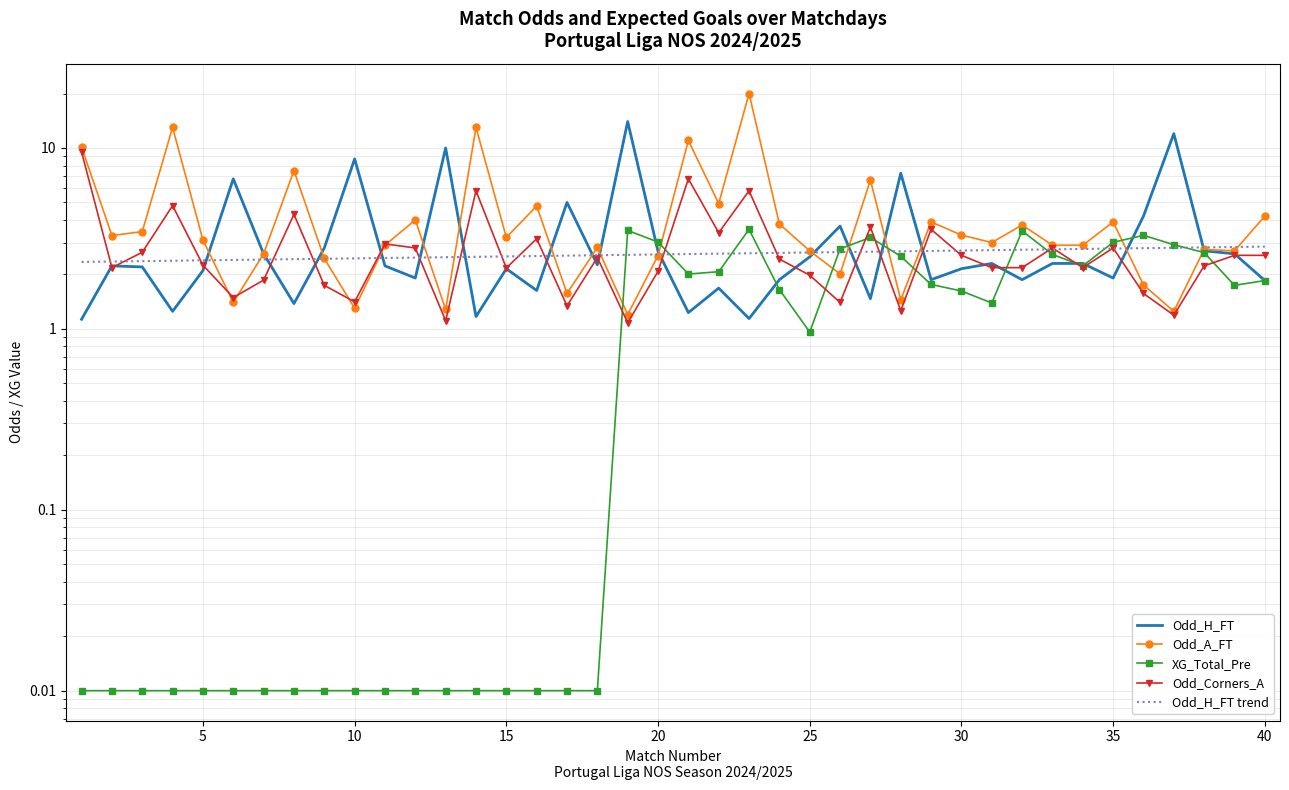

Reading left to right, transcribe all the data shown in this chart.

Odd_H_FT: 1.1	2.2	2.2	1.2	2.1	6.8	2.6	1.4	2.8	8.7	2.2	1.9	10.0	1.2	2.1	1.6	5.0	2.3	14.0	2.7	1.2	1.7	1.1	1.9	2.5	3.7	1.5	7.2	1.9	2.1	2.3	1.9	2.3	2.3	1.9	4.2	12.0	2.7	2.6	1.9
Odd_A_FT: 10.1	3.3	3.5	13.0	3.1	1.4	2.6	7.5	2.5	1.3	2.9	4.0	1.3	13.0	3.2	4.8	1.6	2.8	1.2	2.5	11.0	4.9	20.0	3.8	2.7	2.0	6.7	1.4	3.9	3.3	3.0	3.8	2.9	2.9	3.9	1.8	1.2	2.8	2.7	4.2
XG_Total_Pre: 0.0	0.0	0.0	0.0	0.0	0.0	0.0	0.0	0.0	0.0	0.0	0.0	0.0	0.0	0.0	0.0	0.0	0.0	3.5	3.0	2.0	2.1	3.5	1.6	1.0	2.8	3.2	2.5	1.8	1.6	1.4	3.5	2.6	2.2	3.0	3.3	2.9	2.6	1.7	1.9
Odd_Corners_A: 9.5	2.2	2.6	4.8	2.2	1.5	1.9	4.3	1.7	1.4	3.0	2.8	1.1	5.8	2.2	3.1	1.3	2.5	1.1	2.1	6.8	3.4	5.8	2.4	2.0	1.4	3.6	1.3	3.5	2.5	2.2	2.2	2.8	2.2	2.8	1.6	1.2	2.2	2.5	2.5
Odd_H_FT trend: 2.3	2.4	2.4	2.4	2.4	2.4	2.4	2.4	2.4	2.5	2.5	2.5	2.5	2.5	2.5	2.5	2.5	2.6	2.6	2.6	2.6	2.6	2.6	2.6	2.6	2.7	2.7	2.7	2.7	2.7	2.7	2.7	2.8	2.8	2.8	2.8	2.8	2.8	2.8	2.8